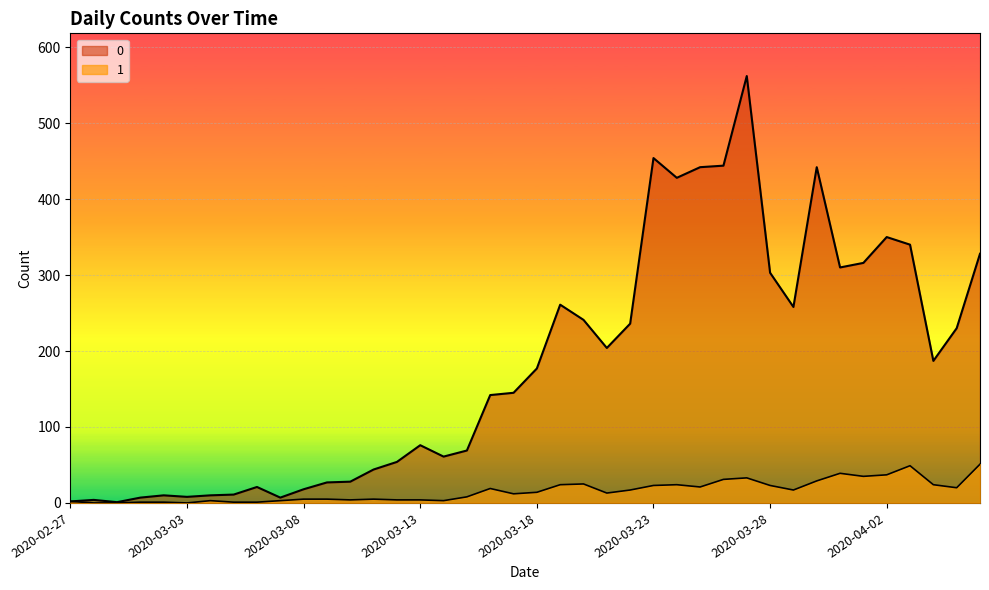

Where is 0 nearest to the value 281?

2020-03-19